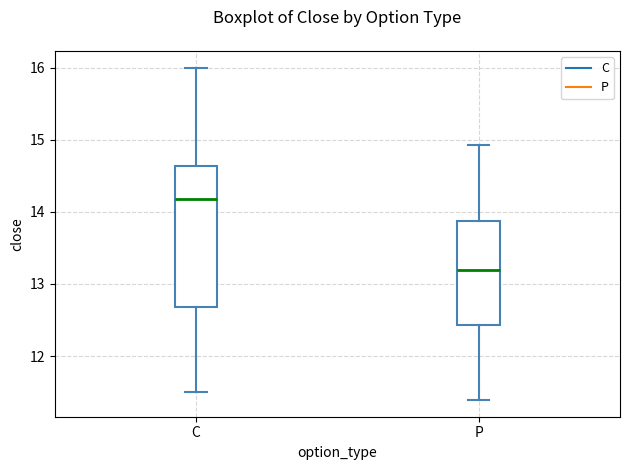

Where is the upper edge of the box for P on the y-axis? The values are not printed on the chart, so give them approximately, as read against the axis.

13.9